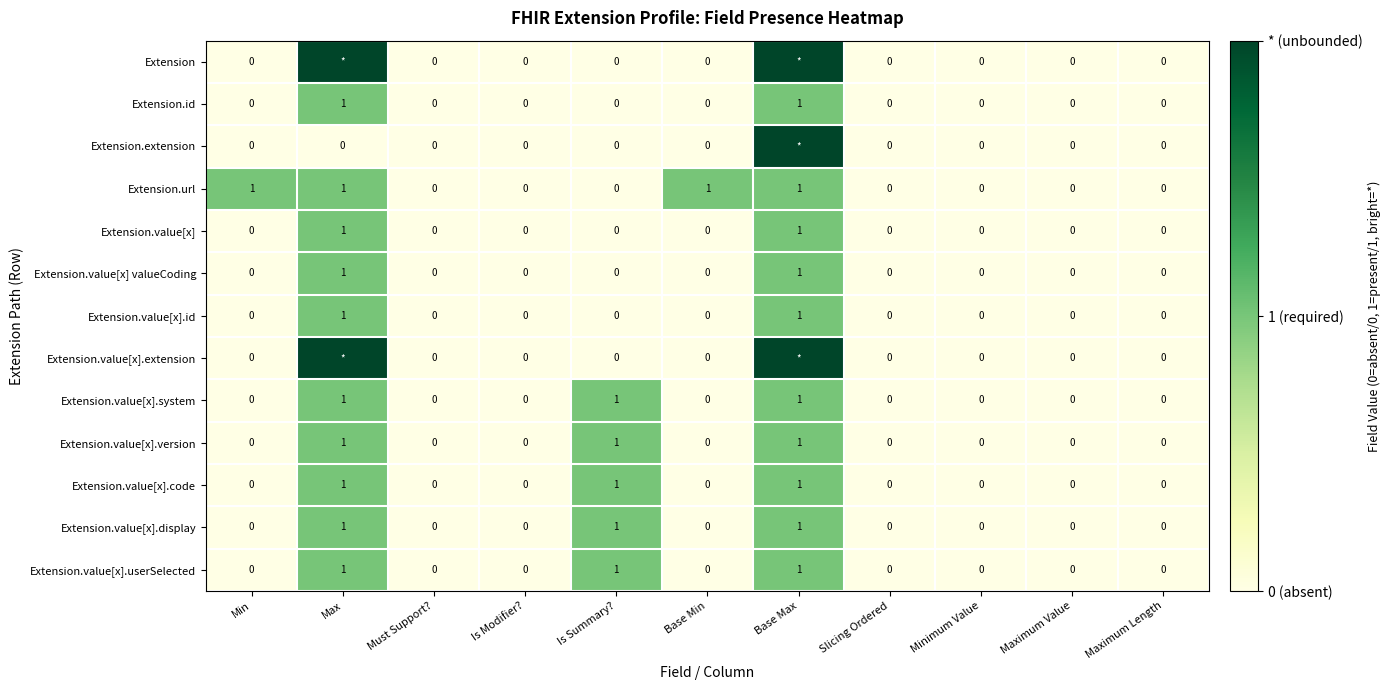

What is the spread (max minus min) of values at Max?

2